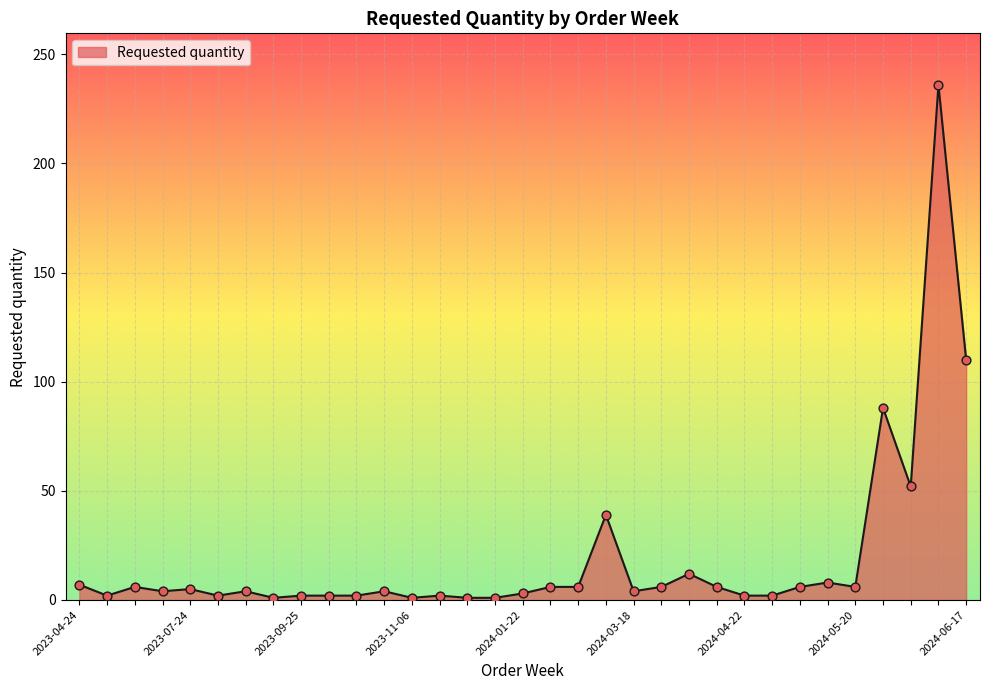

What is the difference between the maximum and minimum values?

235